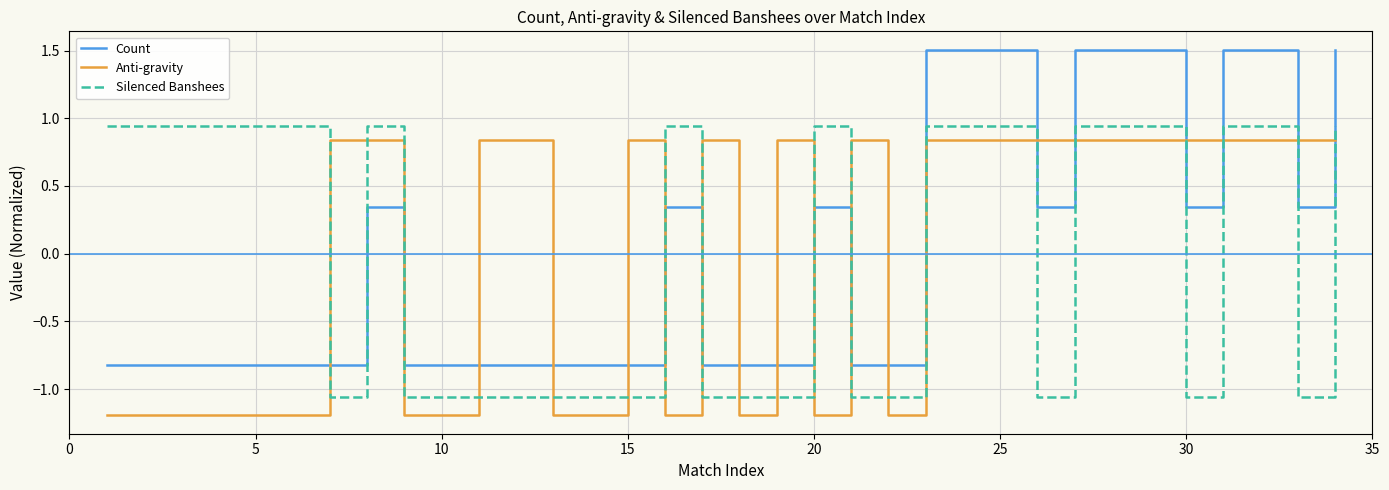

What is the difference between the maximum and minimum values in the Silenced Banshees series?

2.0